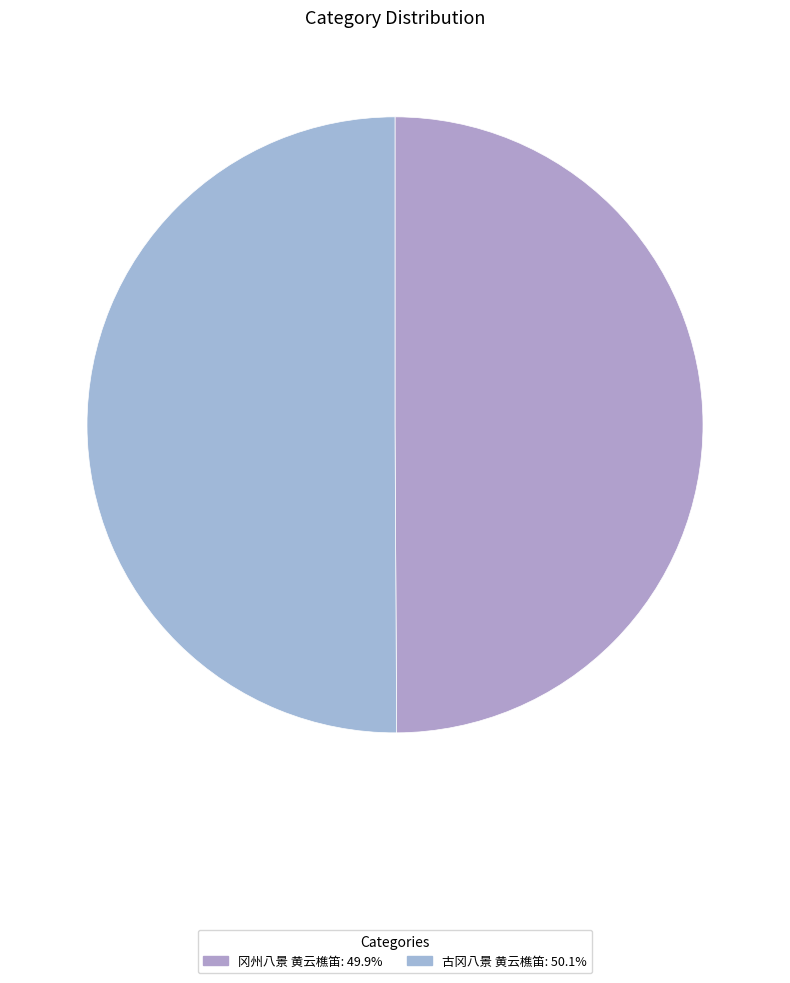

How many segments does this pie chart have?

2